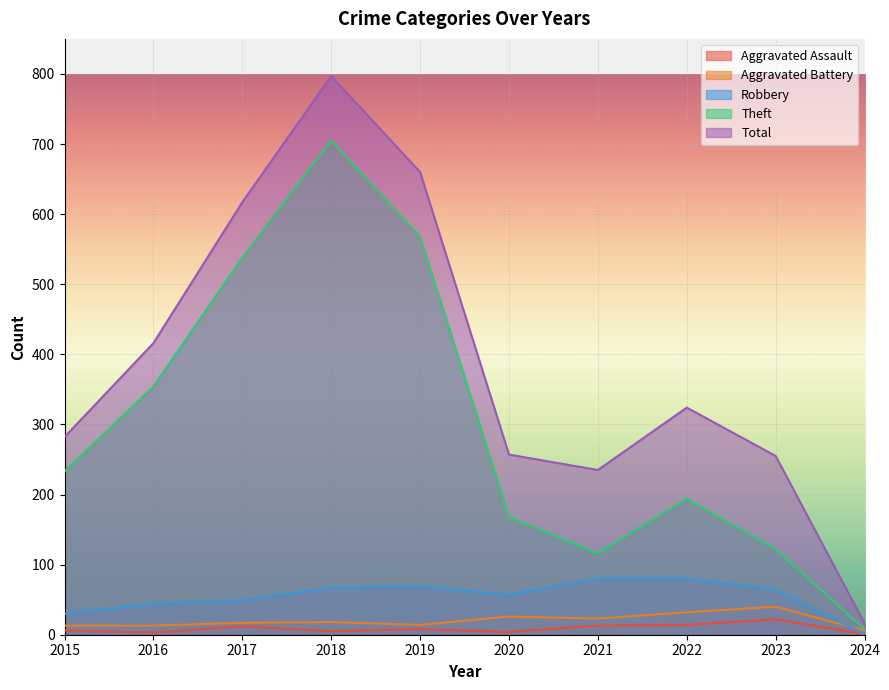

How many interior local valleys does the Theft series have?

1